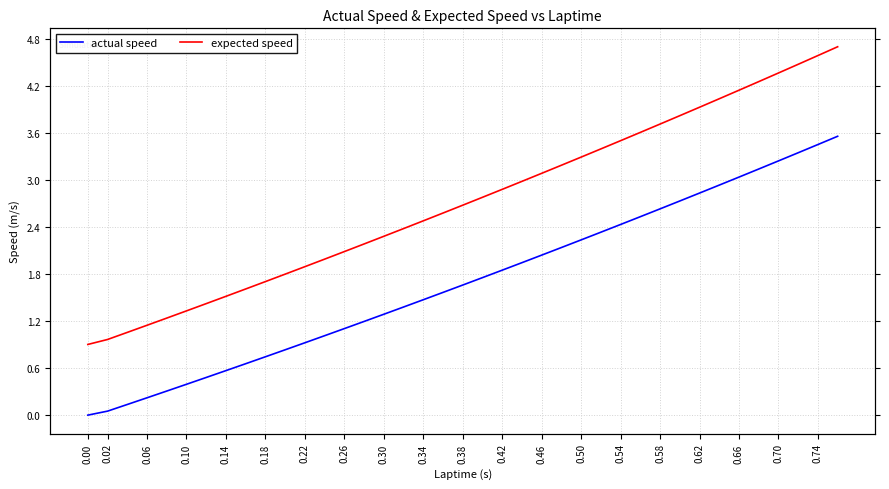

The value of actual speed at 33 is 4.8. True or false?

False